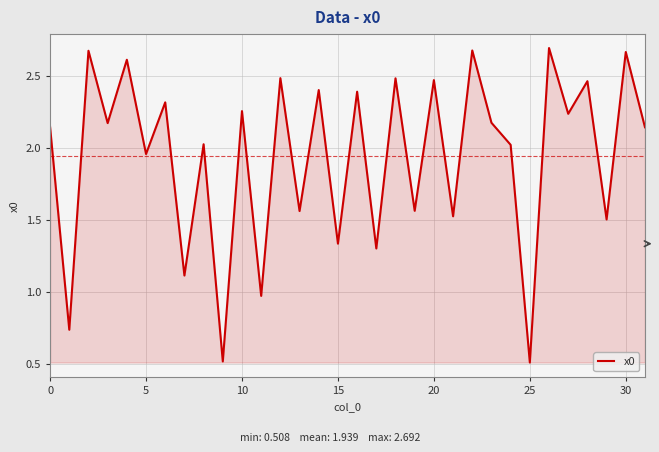

What is the minimum value shown in the chart?

0.5